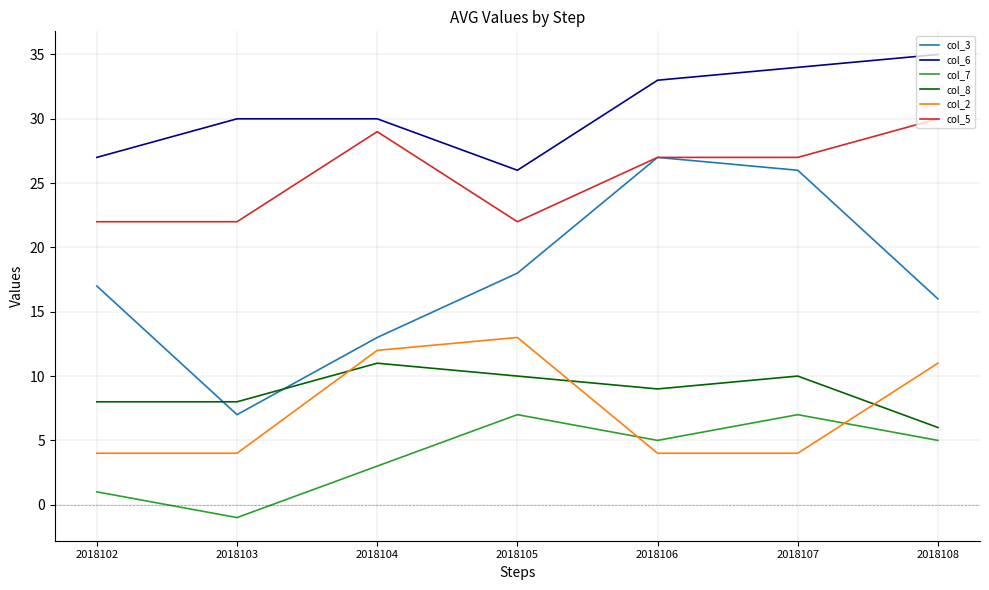

Reading left to right, list all the values displayed in this chart.

col_3: 17	7	13	18	27	26	16
col_6: 27	30	30	26	33	34	35
col_7: 1	-1	3	7	5	7	5
col_8: 8	8	11	10	9	10	6
col_2: 4	4	12	13	4	4	11
col_5: 22	22	29	22	27	27	30